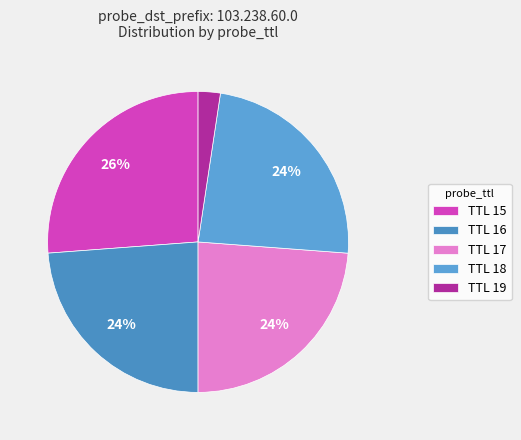

How many slices are in this pie chart?

5